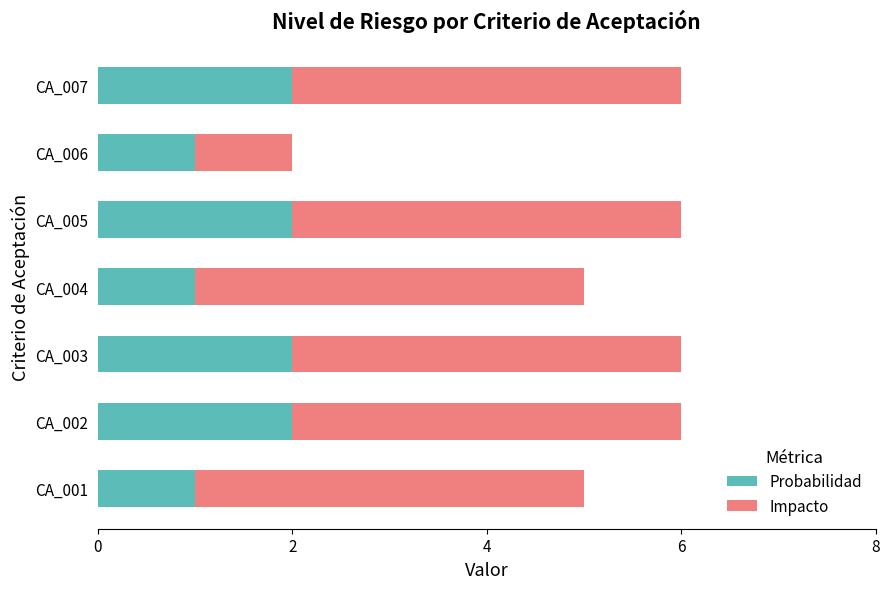

What is the total value across all series at CA_003?

6